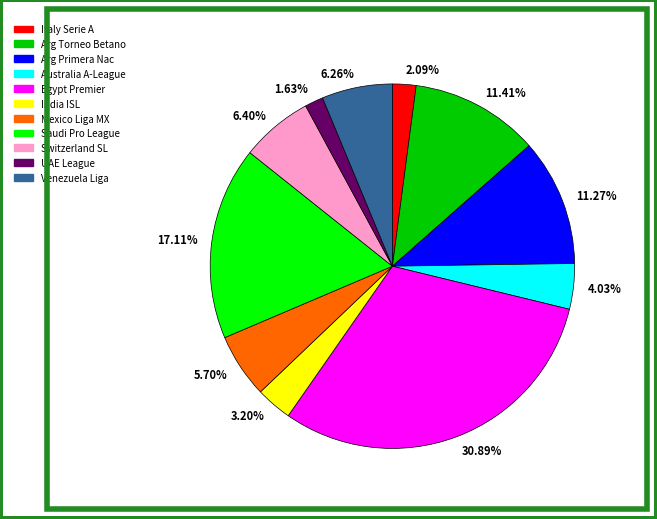

Is the sum of 11.41% and 30.89% greater than half?

No